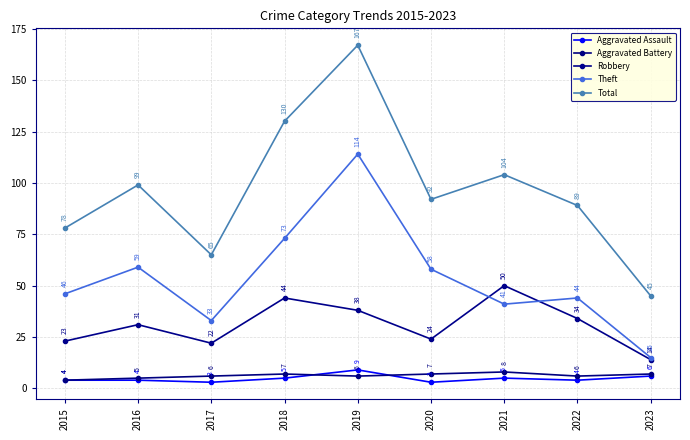

How many lines are shown in the chart?

5